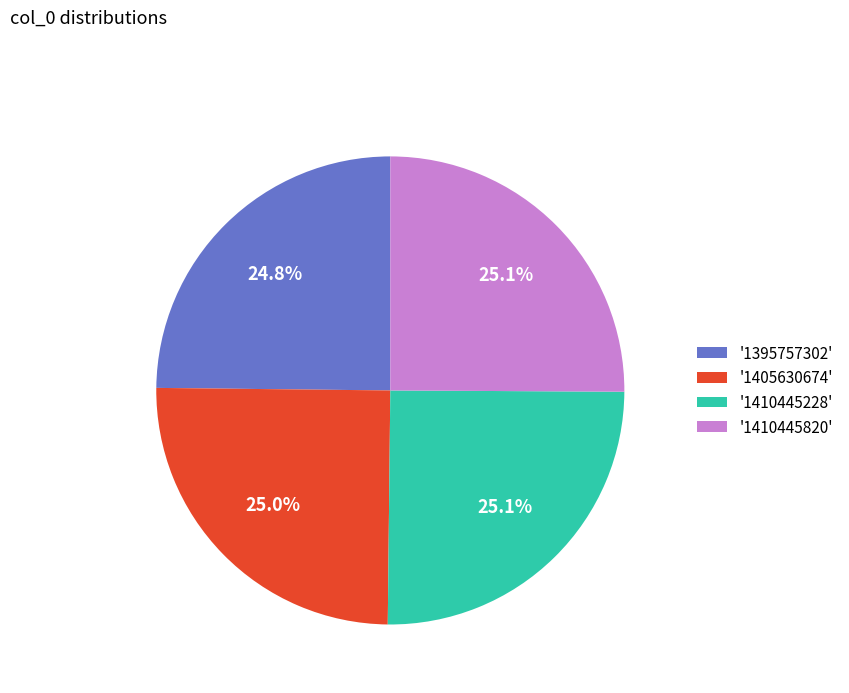

To the nearest percent, what is the average slice percentage?

25%